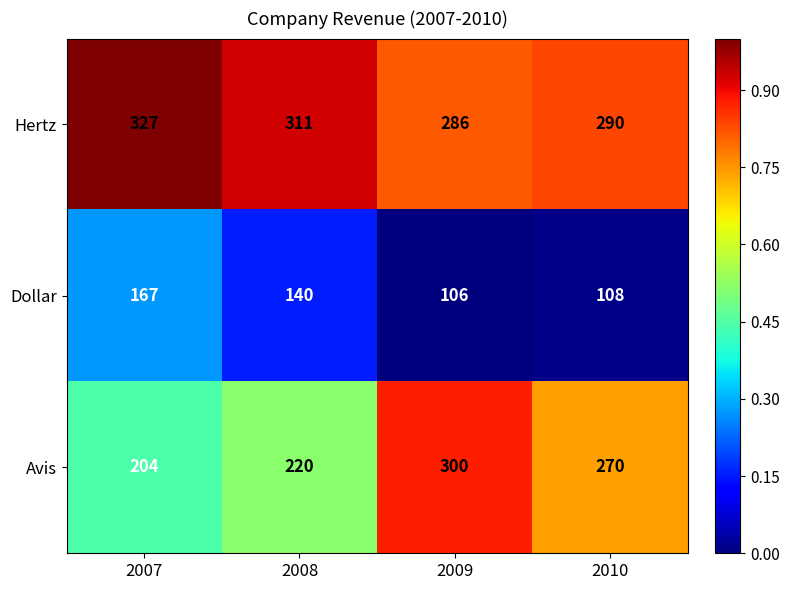

List the series in order of their overall mean, lowest first.

Dollar, Avis, Hertz